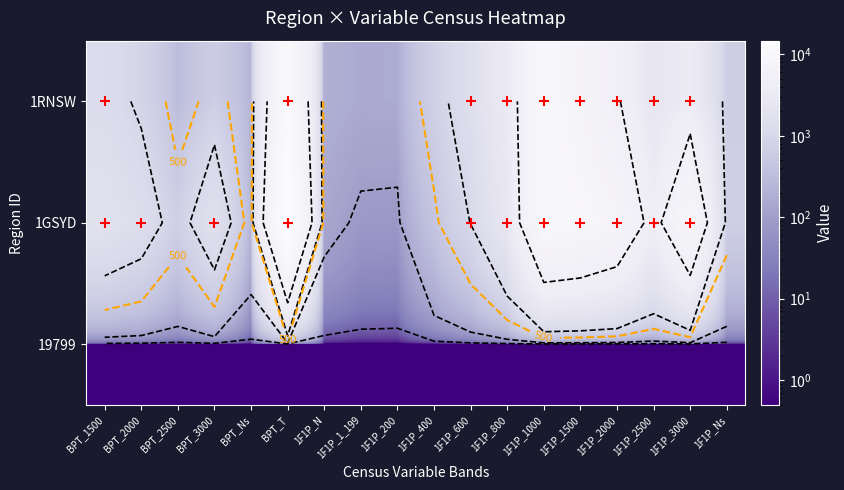

What is the difference between the maximum and minimum values in the 1RNSW series?

10941